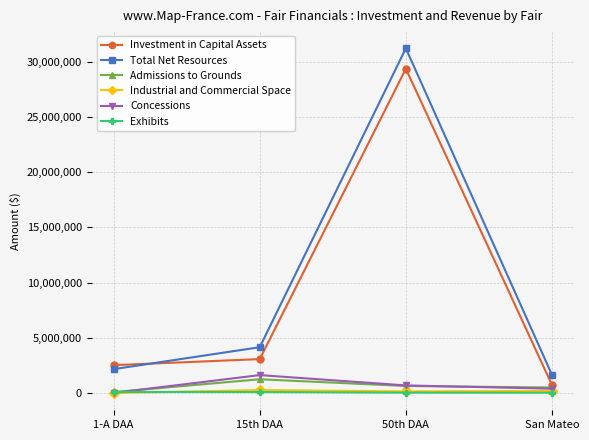

What is the difference between the maximum and second lowest values in the Industrial and Commercial Space series?

118868